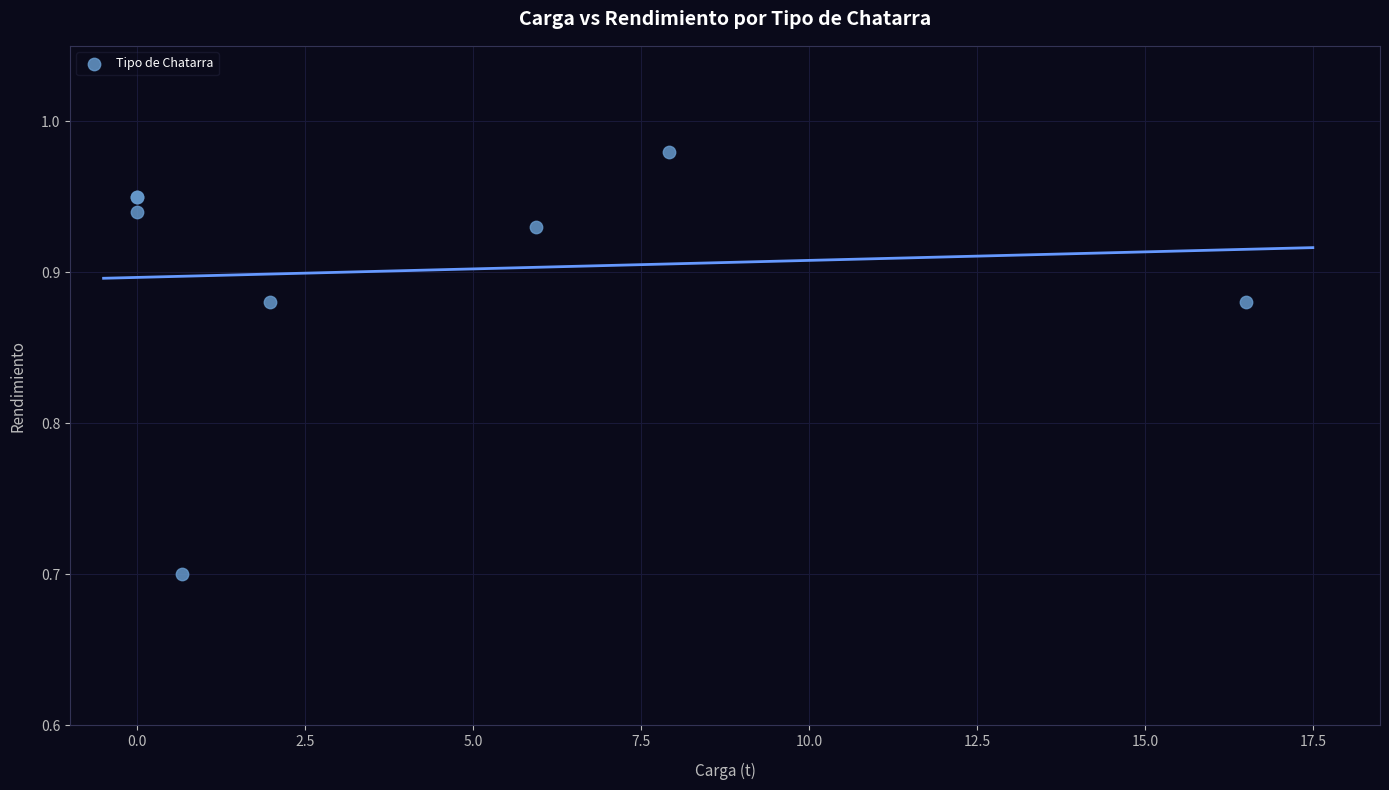

What Y value in the scatter plot is closest to 0?

0.7